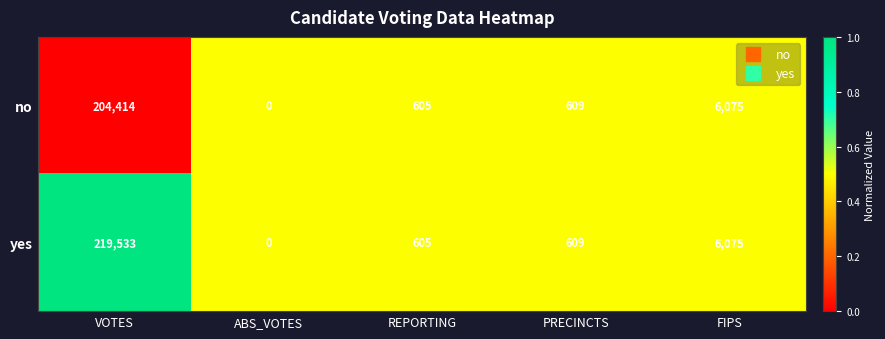

Which category has the lowest value across all series?

ABS_VOTES